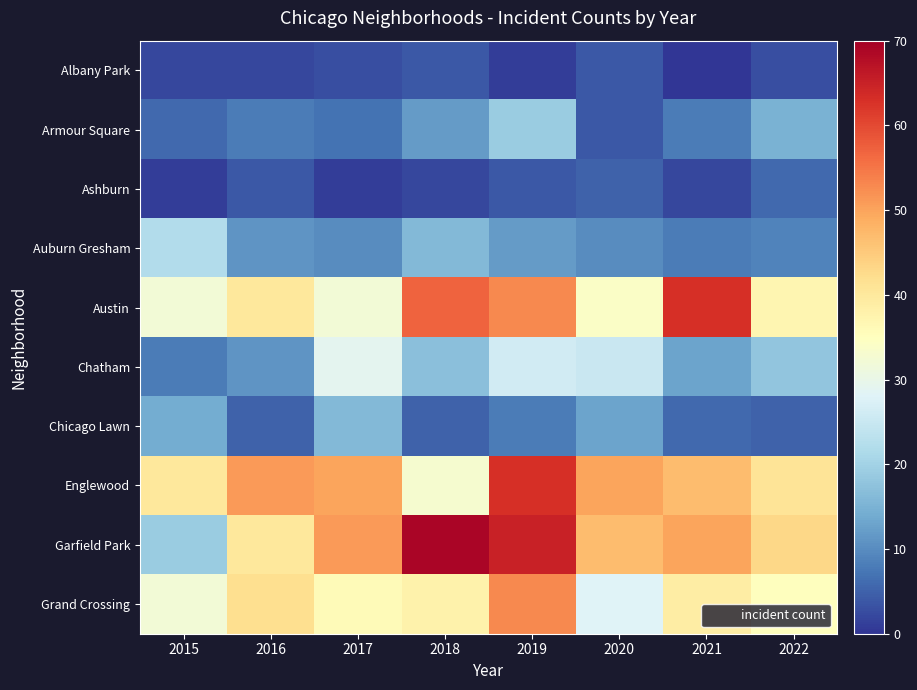

Reading left to right, what are all the values shown in this chart?

Albany Park: 2015=2	2016=2	2017=3	2018=4	2019=1	2020=4	2021=0	2022=3
Armour Square: 2015=6	2016=8	2017=7	2018=12	2019=19	2020=4	2021=8	2022=15
Ashburn: 2015=1	2016=4	2017=1	2018=2	2019=4	2020=5	2021=2	2022=6
Auburn Gresham: 2015=22	2016=11	2017=10	2018=16	2019=12	2020=10	2021=8	2022=9
Austin: 2015=32	2016=40	2017=32	2018=57	2019=53	2020=34	2021=63	2022=37
Chatham: 2015=8	2016=11	2017=29	2018=17	2019=26	2020=25	2021=13	2022=18
Chicago Lawn: 2015=14	2016=5	2017=16	2018=5	2019=8	2020=13	2021=6	2022=5
Englewood: 2015=40	2016=51	2017=50	2018=33	2019=63	2020=50	2021=47	2022=41
Garfield Park: 2015=19	2016=40	2017=51	2018=69	2019=65	2020=47	2021=50	2022=43
Grand Crossing: 2015=32	2016=42	2017=36	2018=38	2019=53	2020=28	2021=39	2022=35